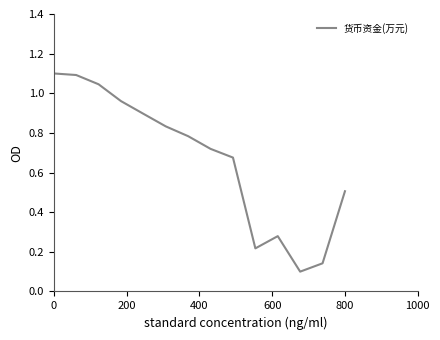

What is the greatest value displayed?

1.1